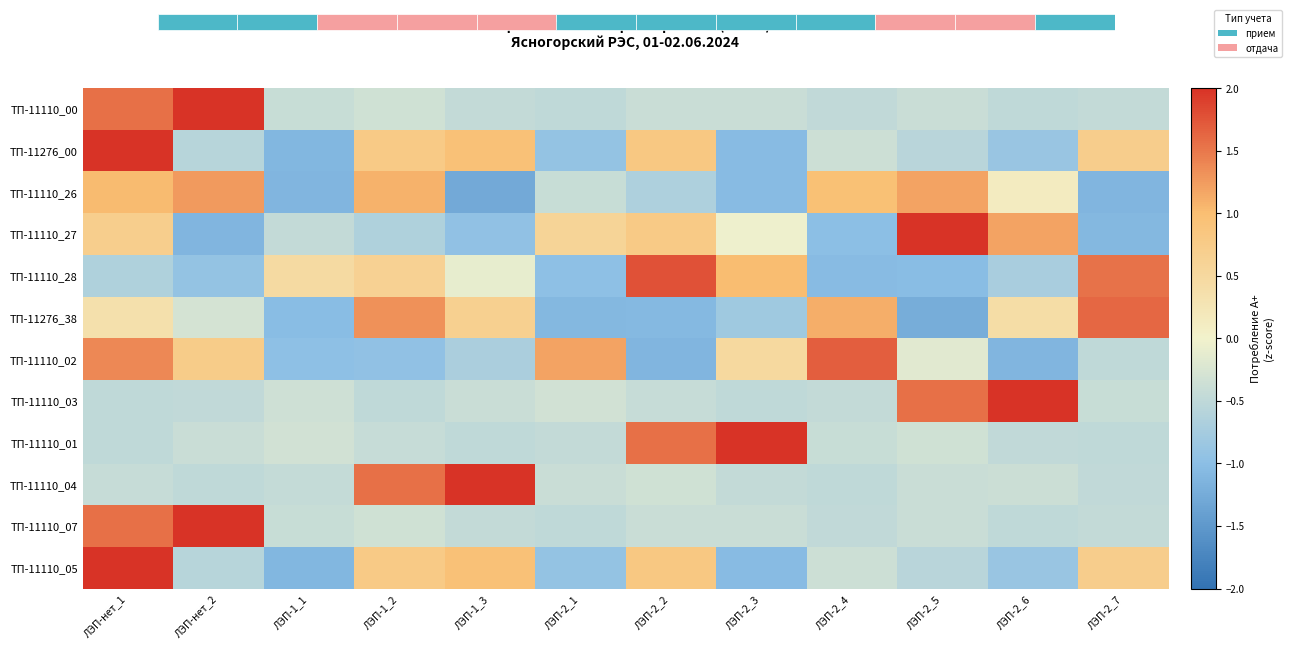

What is the difference between the highest and lowest values at ЛЭП-нет_1?

2.8